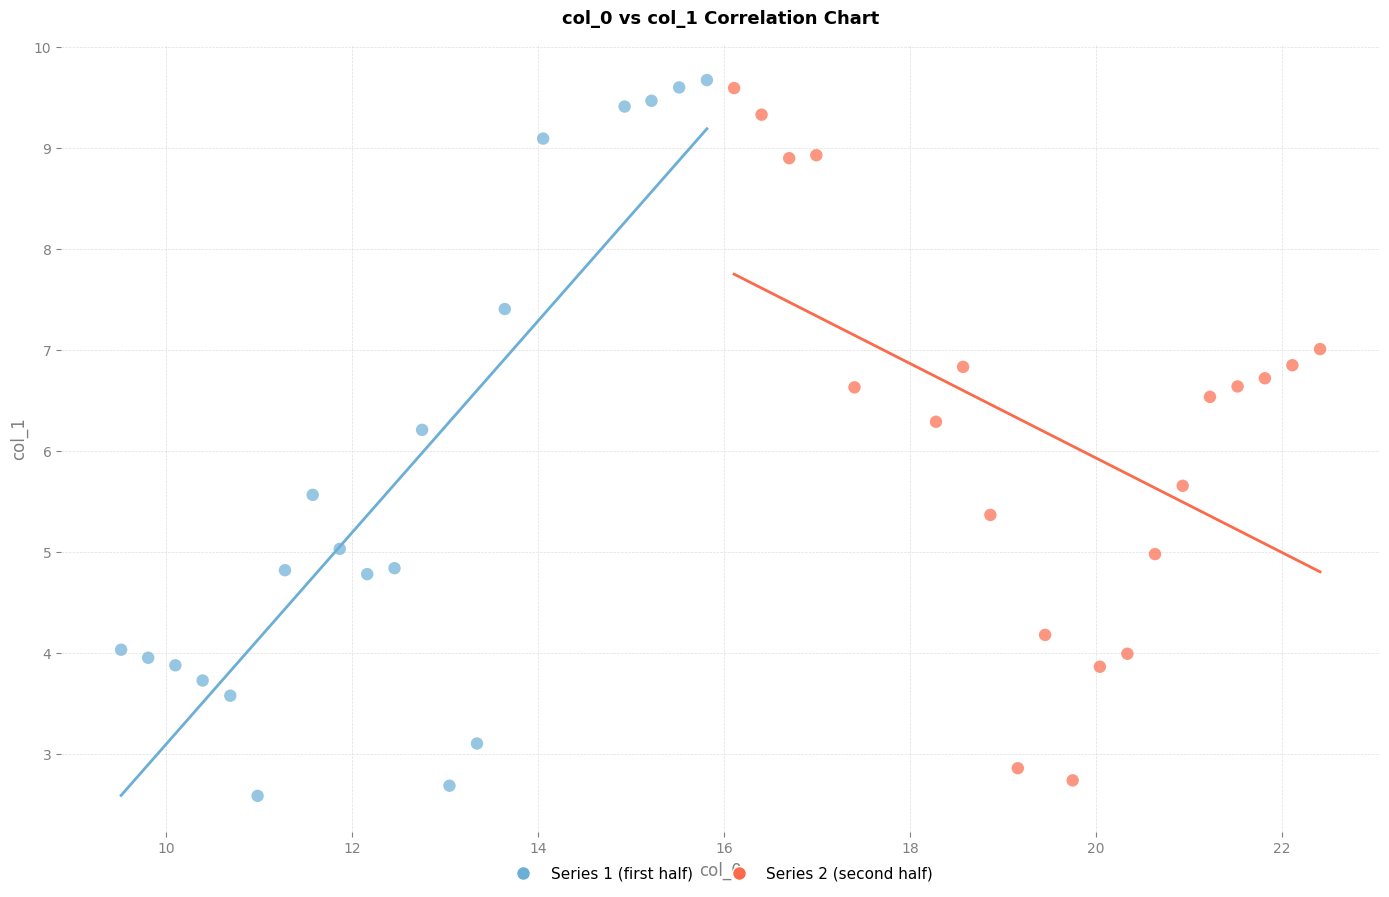

What are all the series names shown in the legend?

Series 1 (first half), Series 2 (second half)